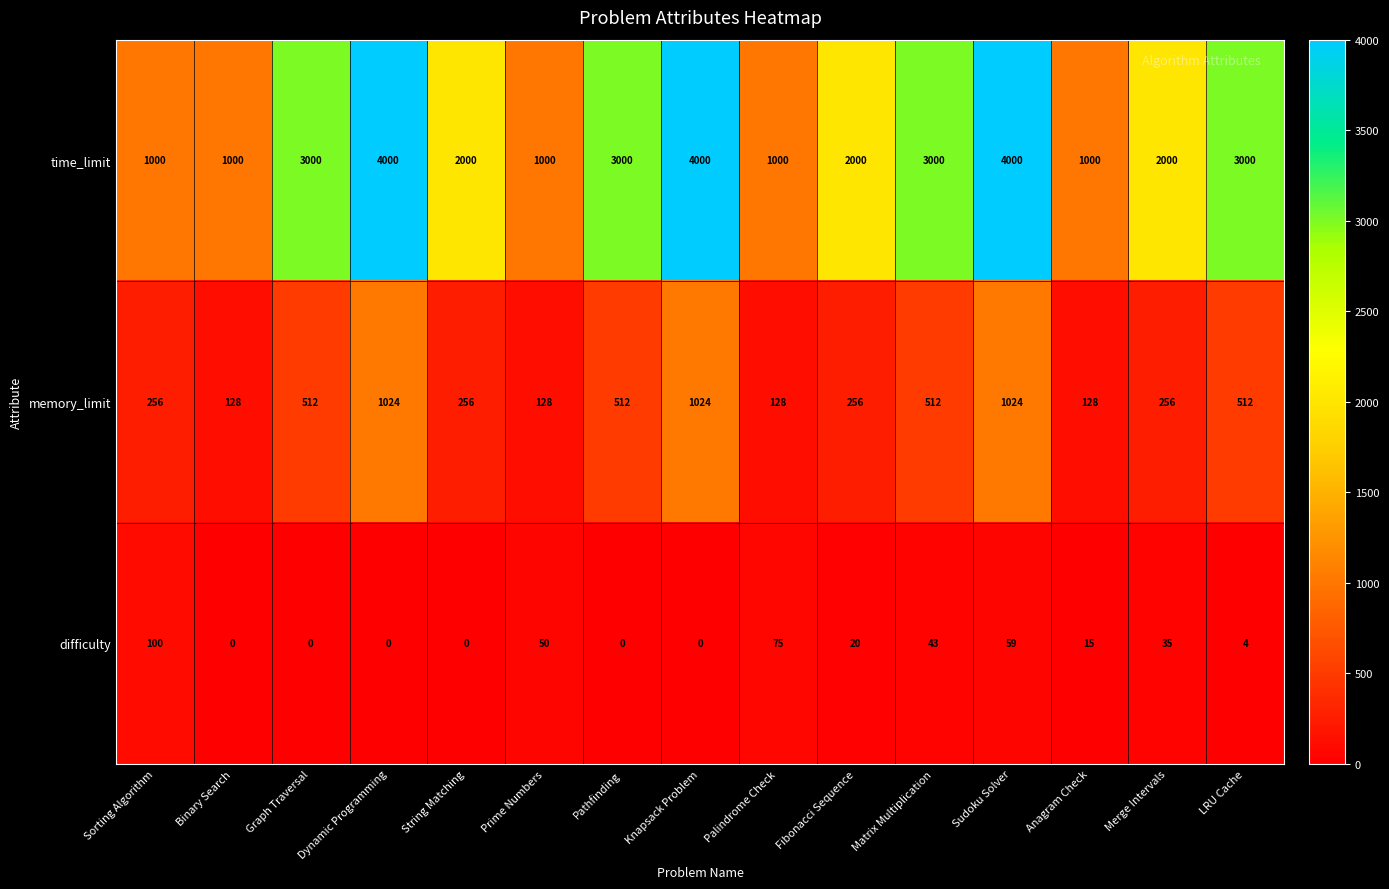

Count the number of data series in this chart.

3